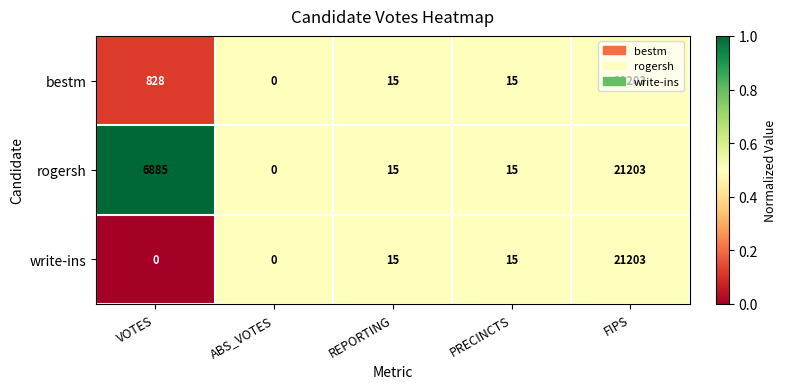

What is the spread (max minus min) of values at VOTES?

6885